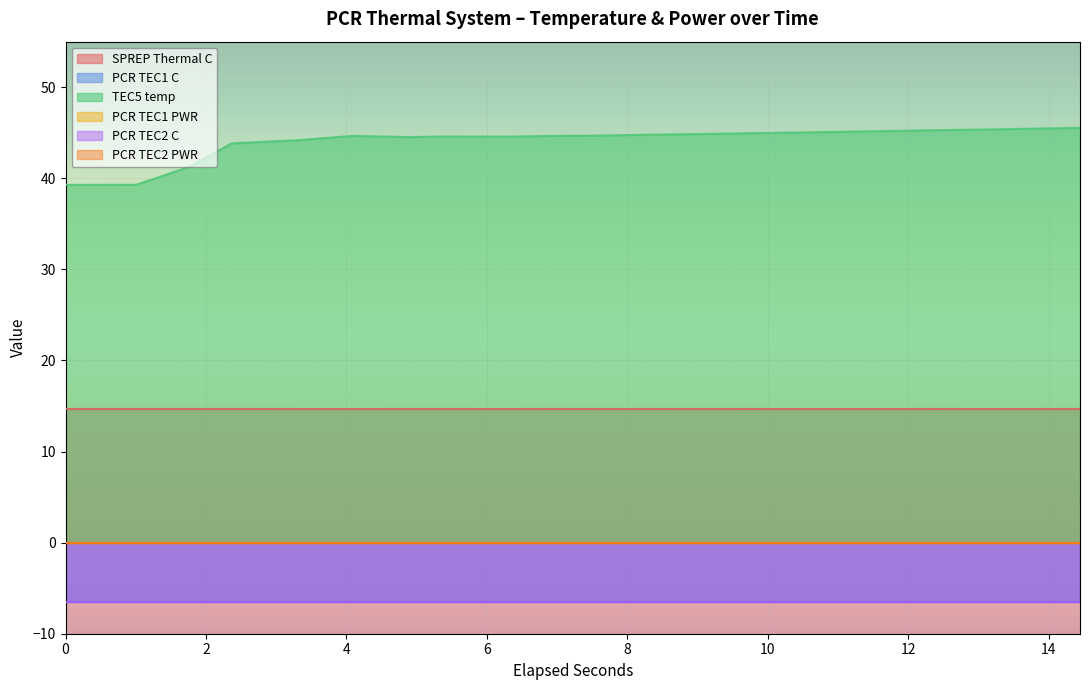

What is the total value across all series at 0?

40.9